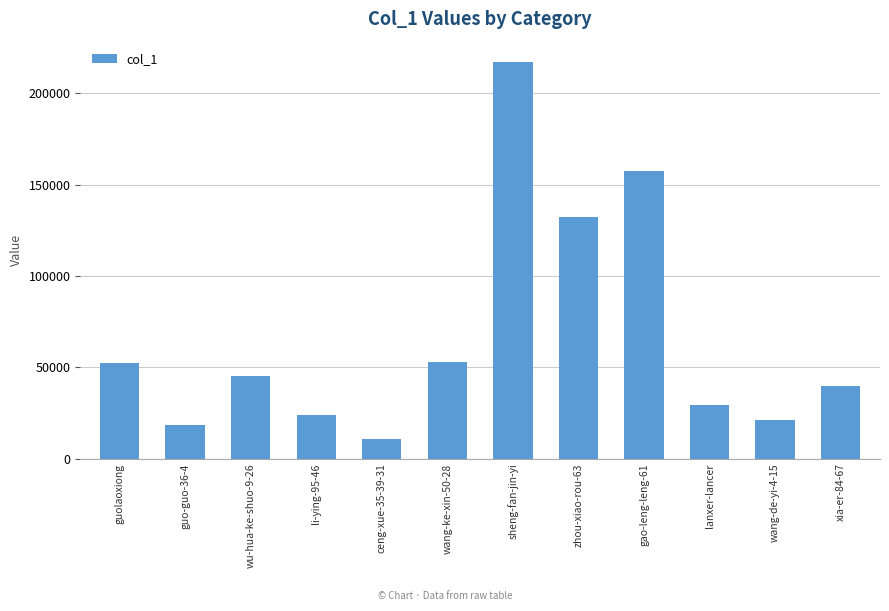

What is the sum of all values?

800238